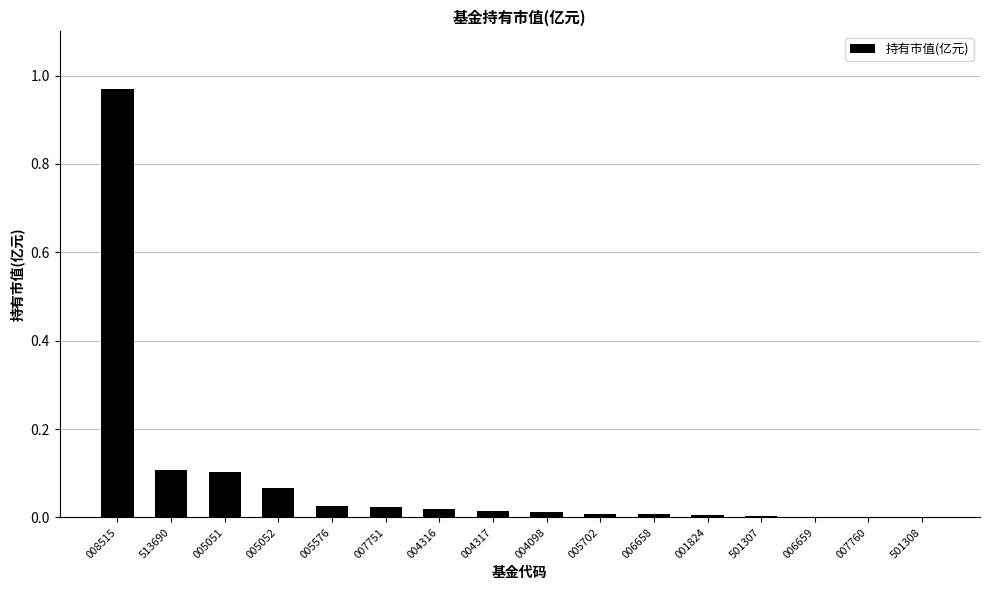

Are the bars horizontal?

No